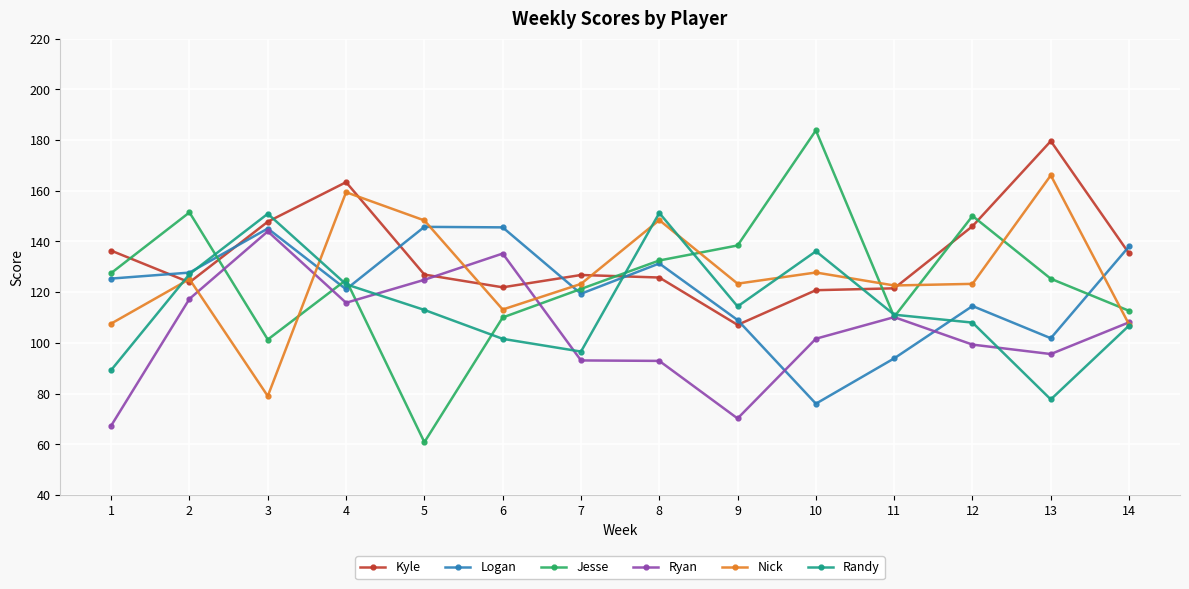

Rank the series by their maximum value, from lowest to highest.

Ryan, Logan, Randy, Nick, Kyle, Jesse